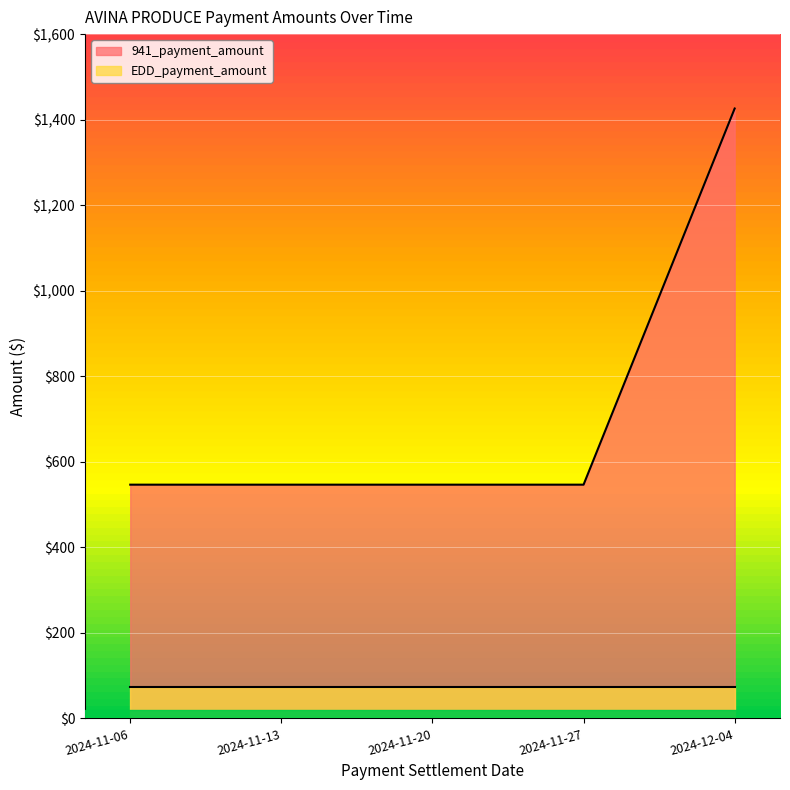

How many lines are shown in the chart?

2